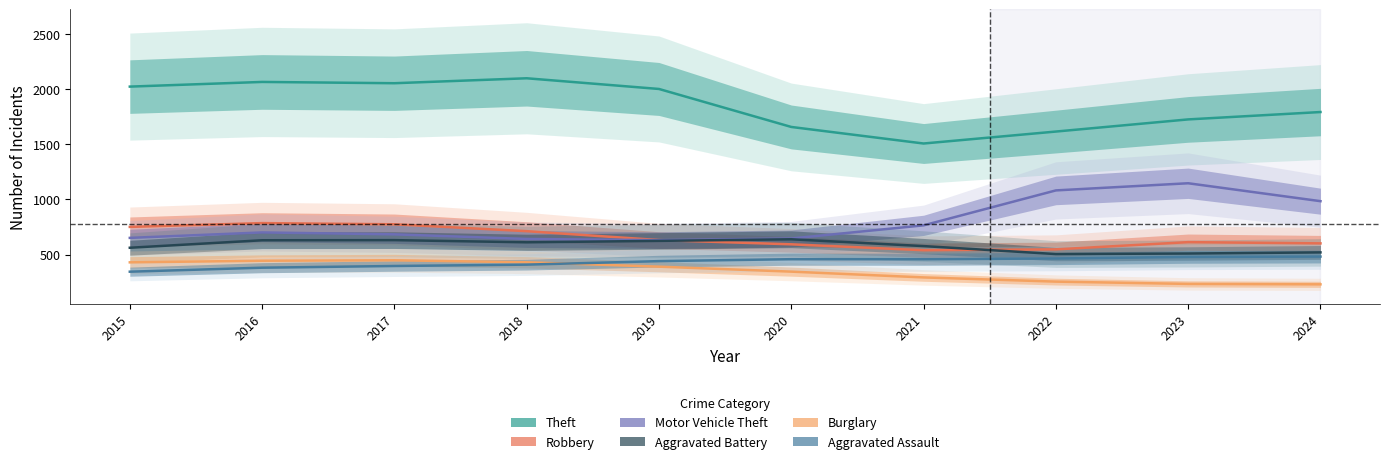

Does the chart have visible grid lines?

No